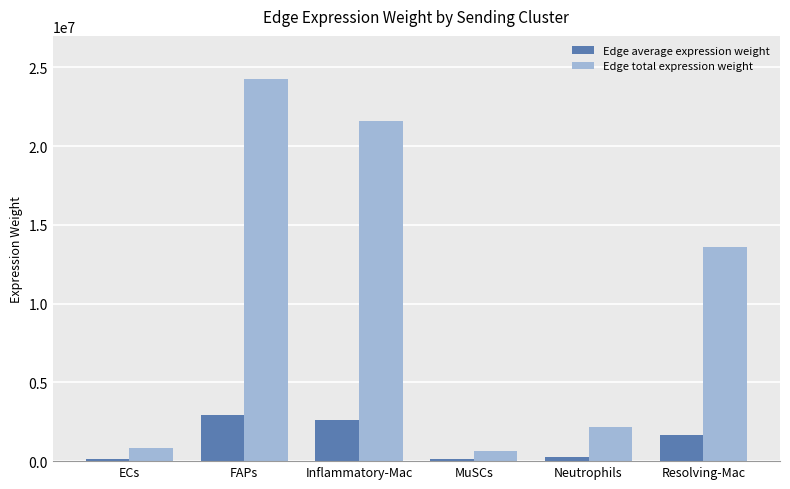

What is the label of the 1st bar from the right?

Resolving-Mac